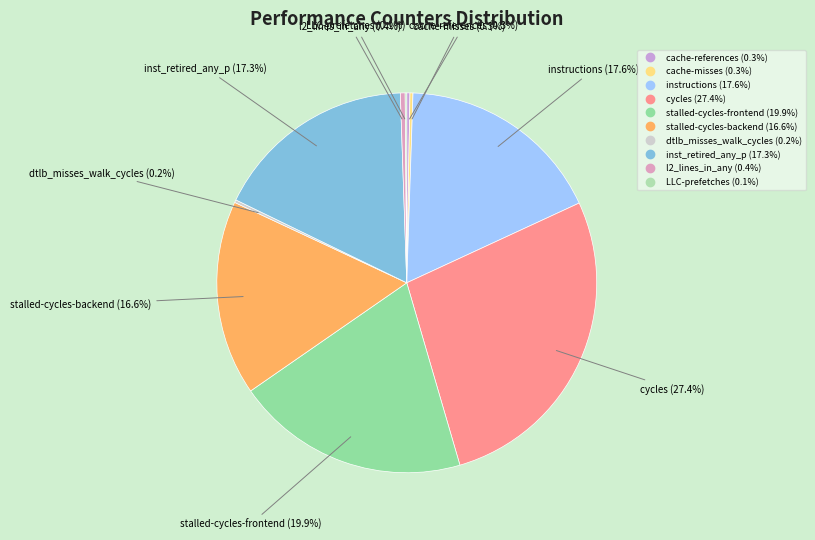

To the nearest percent, what percentage of the pie is stalled-cycles-backend?

17%